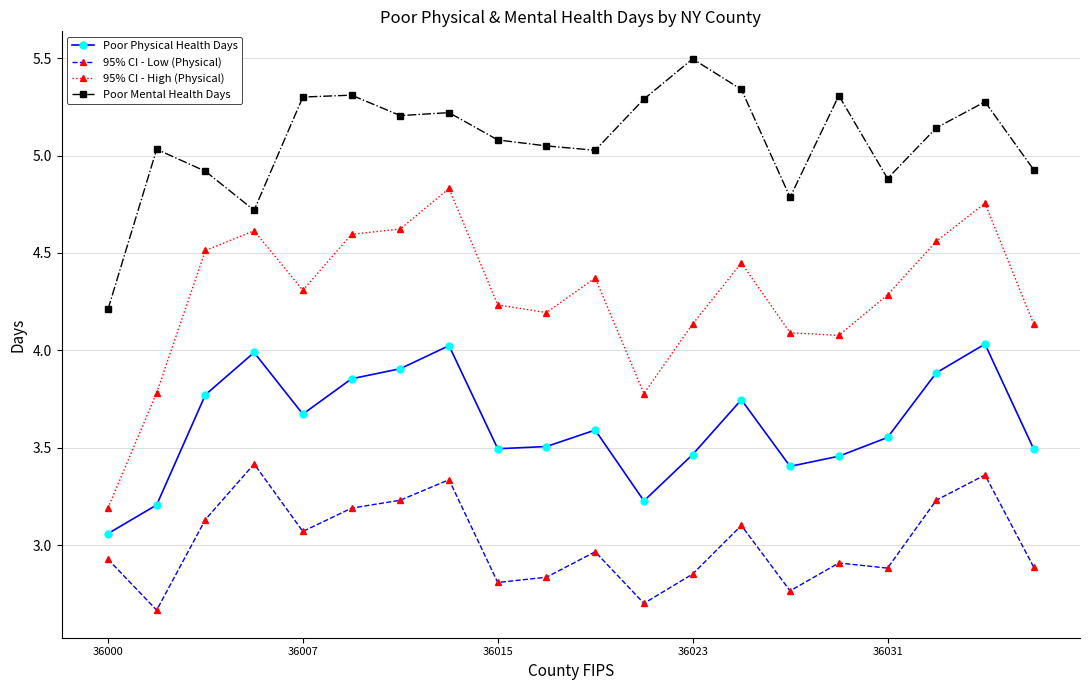

Count the number of data series in this chart.

4